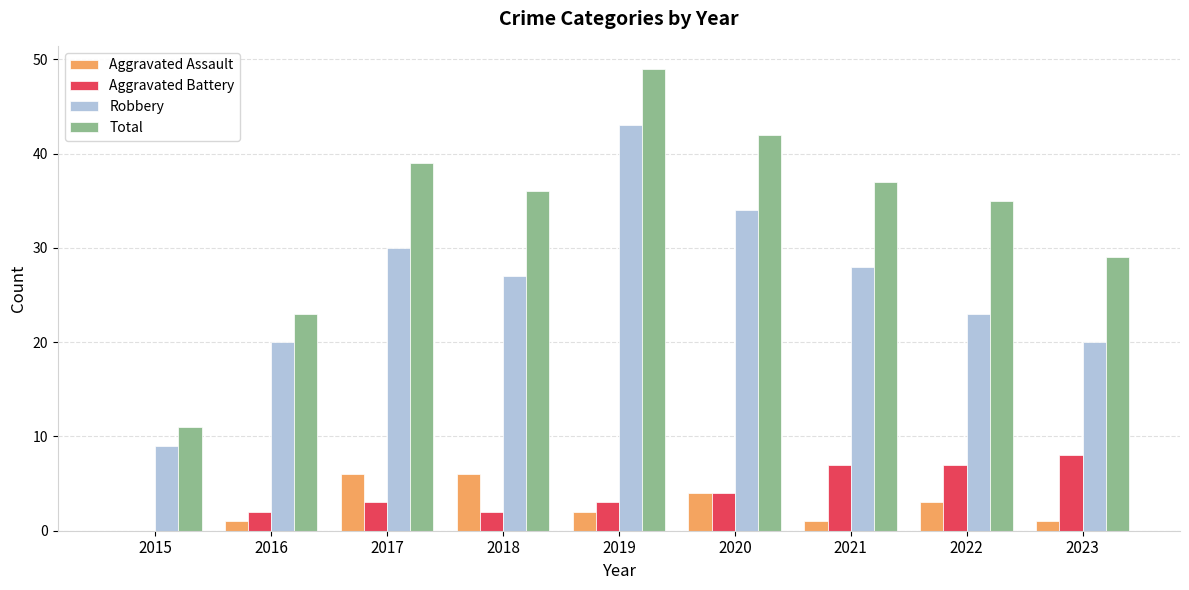

Which series has the largest total across all categories?

Total